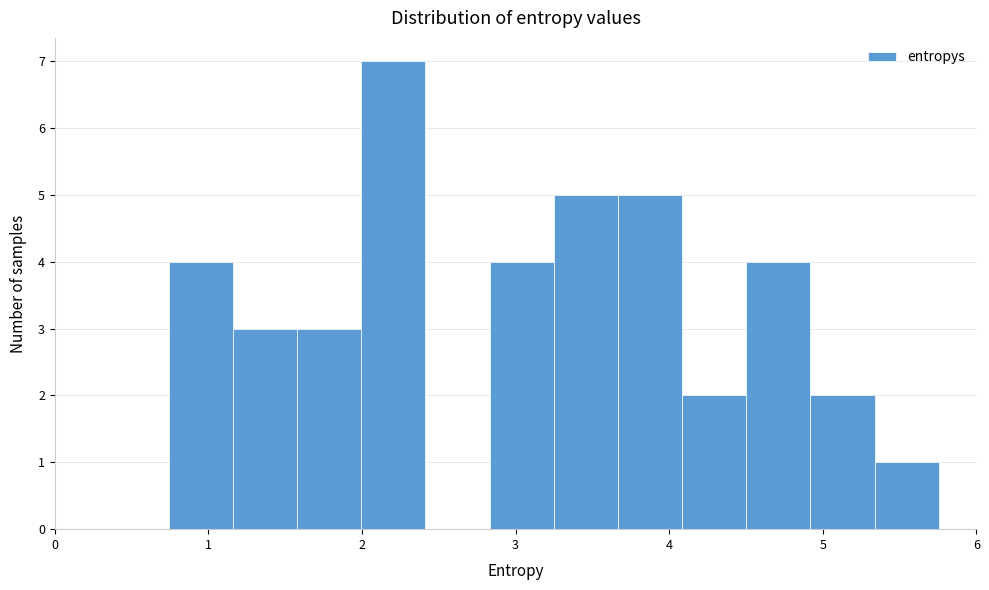

Reading left to right, transcribe this chart: for each bar, give the range it covers on the x-axis and its height. Neither the bar edges nor the heights are printed on the chart, so give them approximately, as read against the axes.

0.7 to 1.2: 4
1.2 to 1.6: 3
1.6 to 2.0: 3
2.0 to 2.4: 7
2.4 to 2.8: 0
2.8 to 3.2: 4
3.2 to 3.7: 5
3.7 to 4.1: 5
4.1 to 4.5: 2
4.5 to 4.9: 4
4.9 to 5.3: 2
5.3 to 5.8: 1